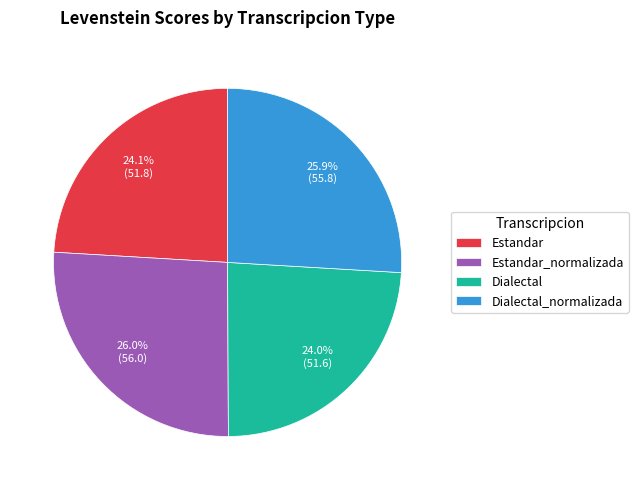

Approximately how many times larger is the value at Dialectal compared to Estandar_normalizada?

0.9